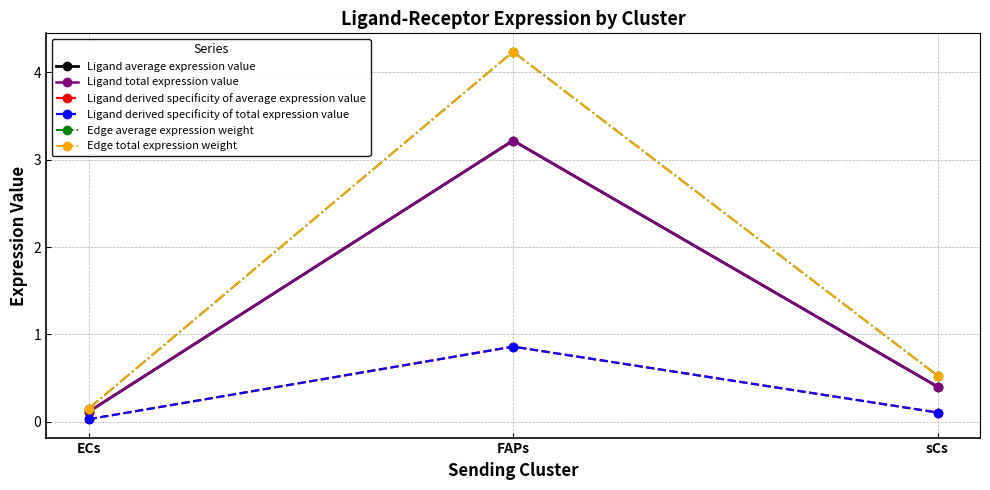

Is it true that Edge average expression weight equals 5.7 at FAPs?

False